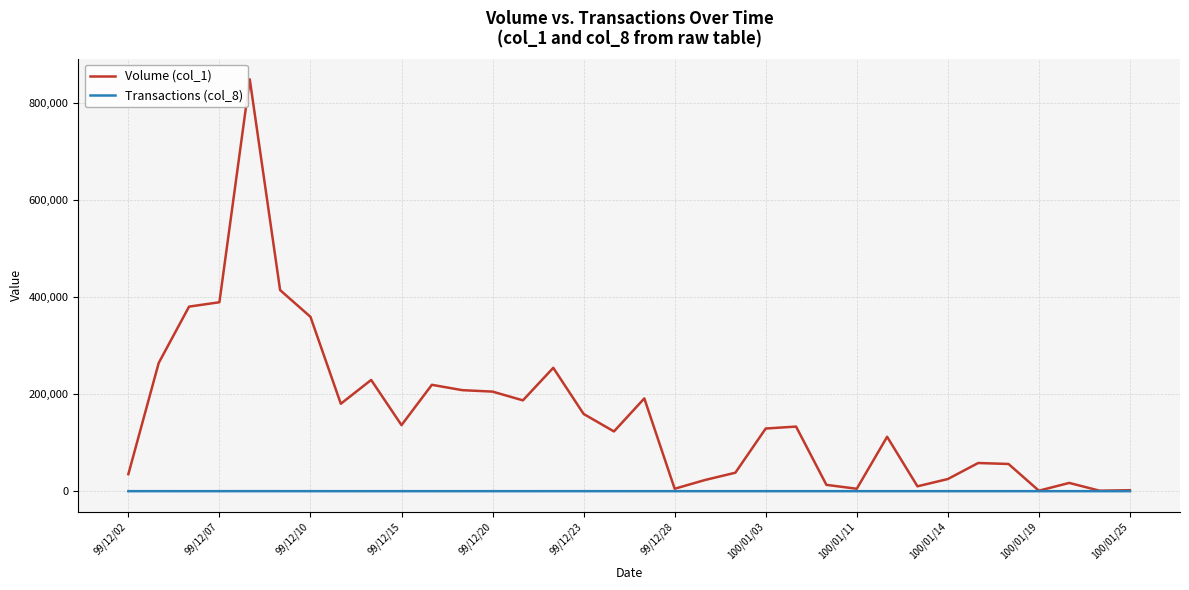

What is the maximum value shown in the chart?

848000